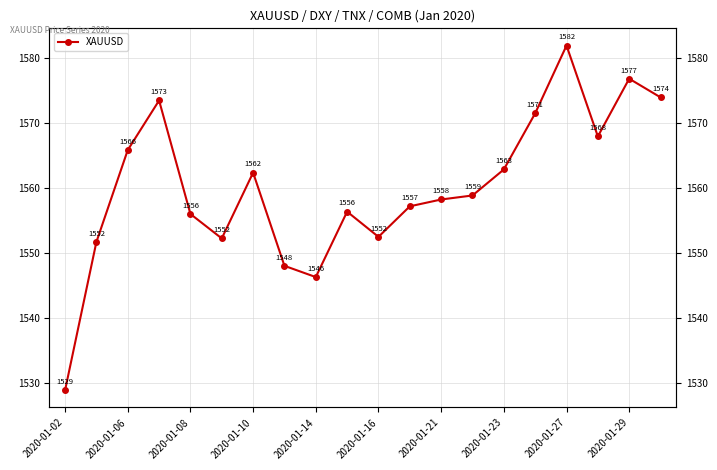

What position from the right is 17?

3